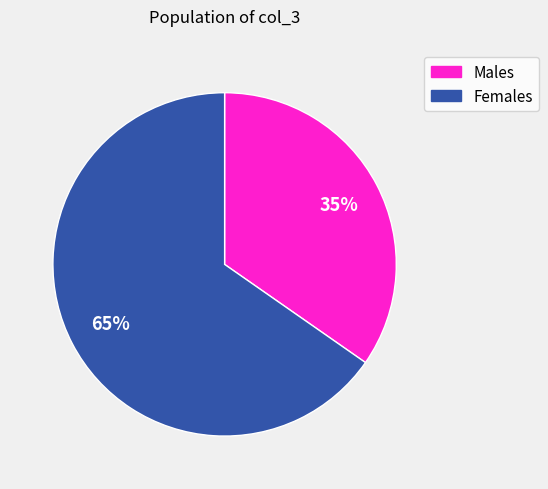

Which has a higher value, Males or Females?

Females